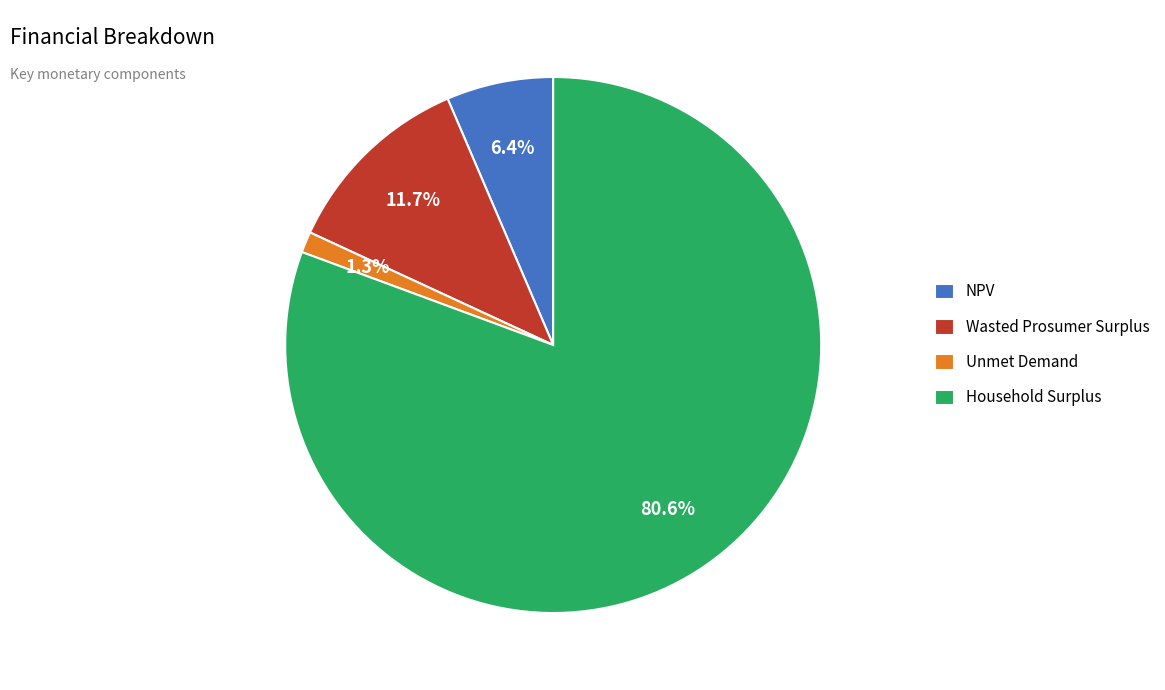

Rank the categories by value from highest to lowest.

Household Surplus, Wasted Prosumer Surplus, NPV, Unmet Demand